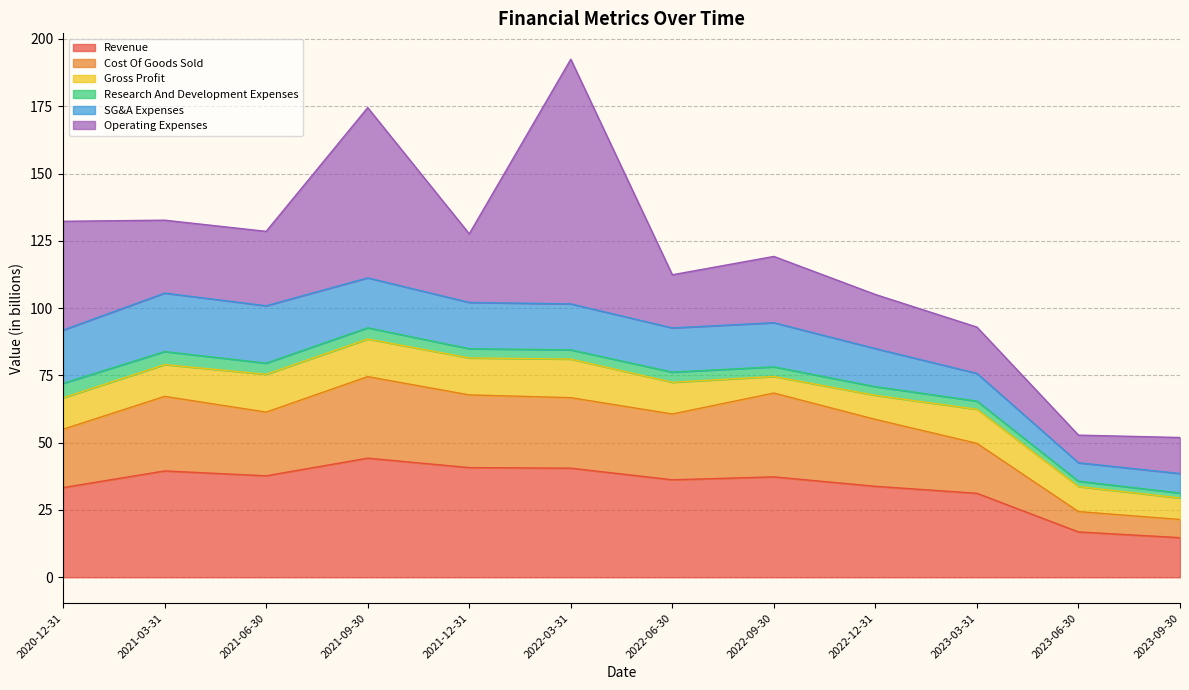

Reading right to left, extract all data points from this chart.

Revenue: 2023-09-30=14.7	2023-06-30=16.8	2023-03-31=31.2	2022-12-31=33.8	2022-09-30=37.3	2022-06-30=36.2	2022-03-31=40.5	2021-12-31=40.7	2021-09-30=44.3	2021-06-30=37.7	2021-03-31=39.5	2020-12-31=33.3
Cost Of Goods Sold: 2023-09-30=6.8	2023-06-30=7.5	2023-03-31=18.6	2022-12-31=24.9	2022-09-30=31.1	2022-06-30=24.4	2022-03-31=26.2	2021-12-31=27.0	2021-09-30=30.3	2021-06-30=23.7	2021-03-31=27.7	2020-12-31=21.7
Gross Profit: 2023-09-30=8.0	2023-06-30=9.3	2023-03-31=12.7	2022-12-31=8.9	2022-09-30=6.2	2022-06-30=11.8	2022-03-31=14.3	2021-12-31=13.7	2021-09-30=14.0	2021-06-30=14.0	2021-03-31=11.8	2020-12-31=11.6
Research And Development Expenses: 2023-09-30=1.9	2023-06-30=2.0	2023-03-31=3.0	2022-12-31=3.2	2022-09-30=3.6	2022-06-30=3.8	2022-03-31=3.4	2021-12-31=3.4	2021-09-30=4.2	2021-06-30=4.2	2021-03-31=4.8	2020-12-31=5.4
SG&A Expenses: 2023-09-30=7.2	2023-06-30=6.9	2023-03-31=10.3	2022-12-31=14.1	2022-09-30=16.4	2022-06-30=16.4	2022-03-31=17.1	2021-12-31=17.2	2021-09-30=18.6	2021-06-30=21.3	2021-03-31=21.7	2020-12-31=19.8
Operating Expenses: 2023-09-30=13.4	2023-06-30=10.3	2023-03-31=17.2	2022-12-31=20.1	2022-09-30=24.6	2022-06-30=19.7	2022-03-31=90.9	2021-12-31=25.5	2021-09-30=63.2	2021-06-30=27.6	2021-03-31=27.1	2020-12-31=40.4